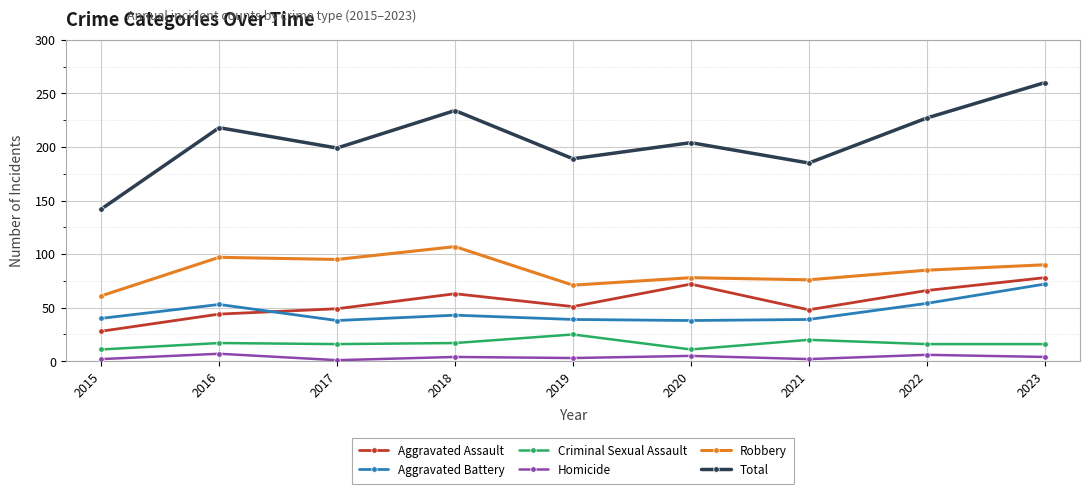

True or false: Total and Homicide intersect in this chart.

False